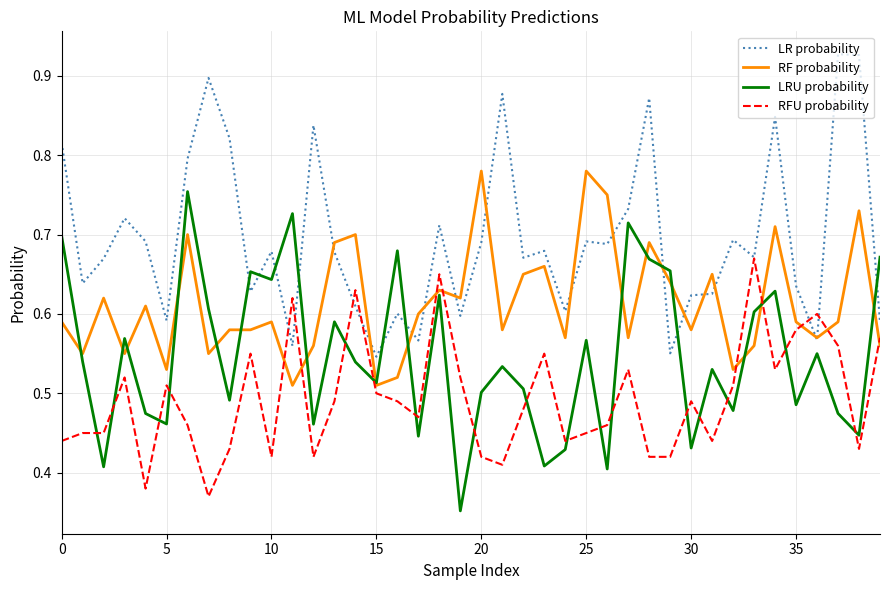

Rank the series by their maximum value, from lowest to highest.

RFU probability, LRU probability, RF probability, LR probability